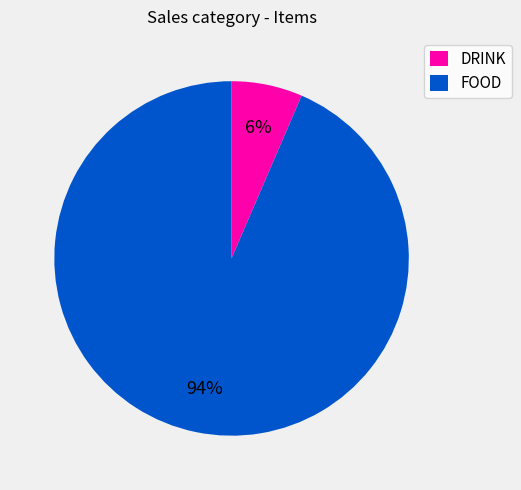

To the nearest percent, what percentage of the pie is DRINK?

6%